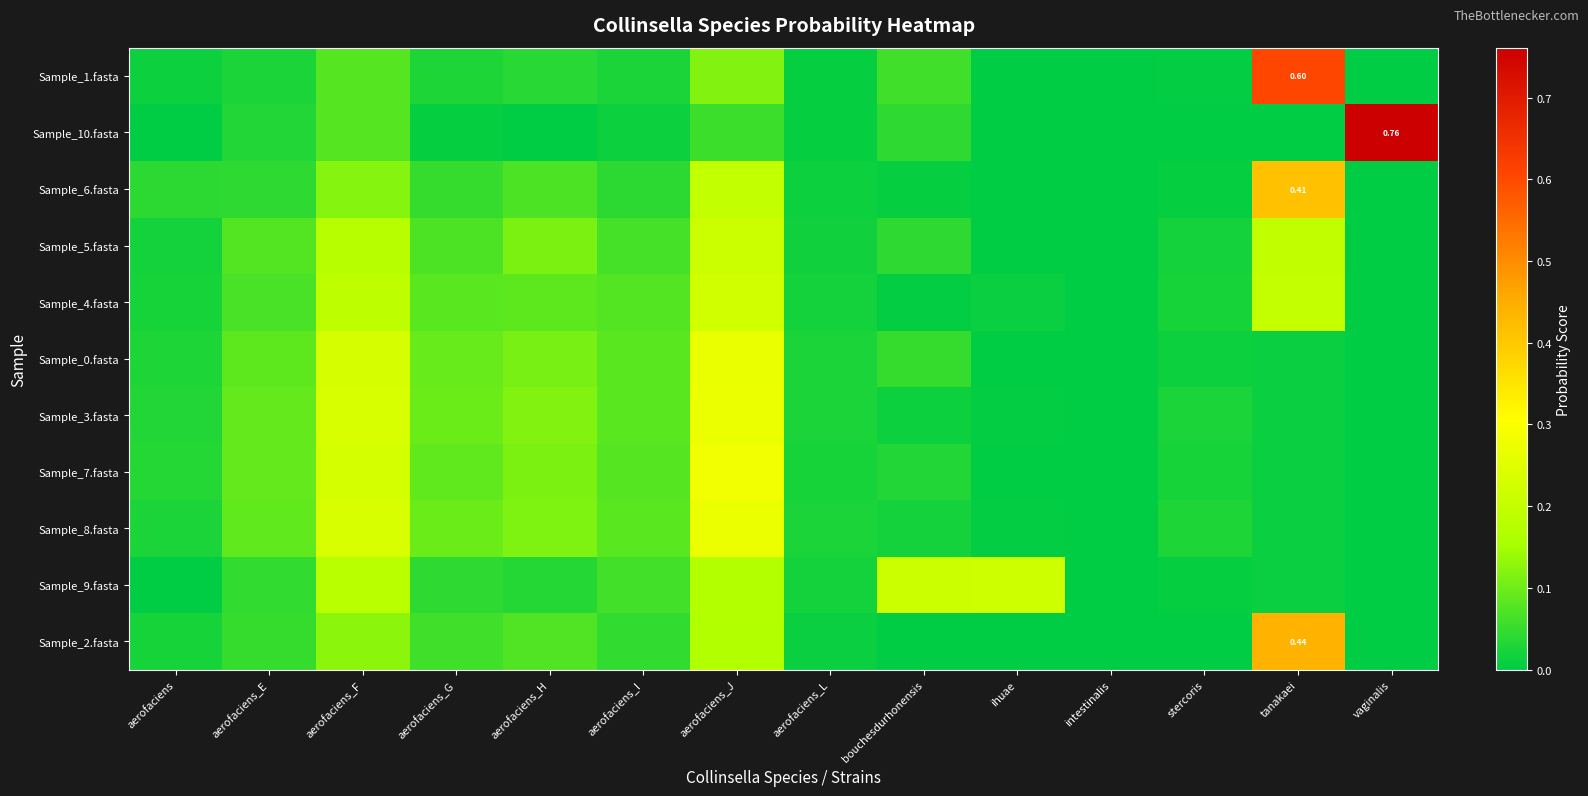

True or false: Sample_3.fasta has a value of 0.0 at aerofaciens_I.

False